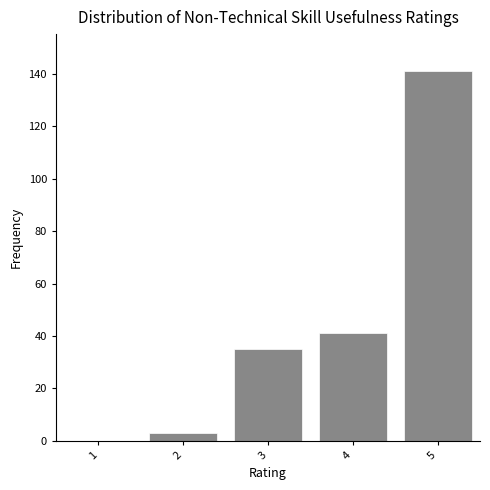

Reading left to right, transcribe all the data shown in this chart.

1=0	2=3	3=35	4=41	5=141